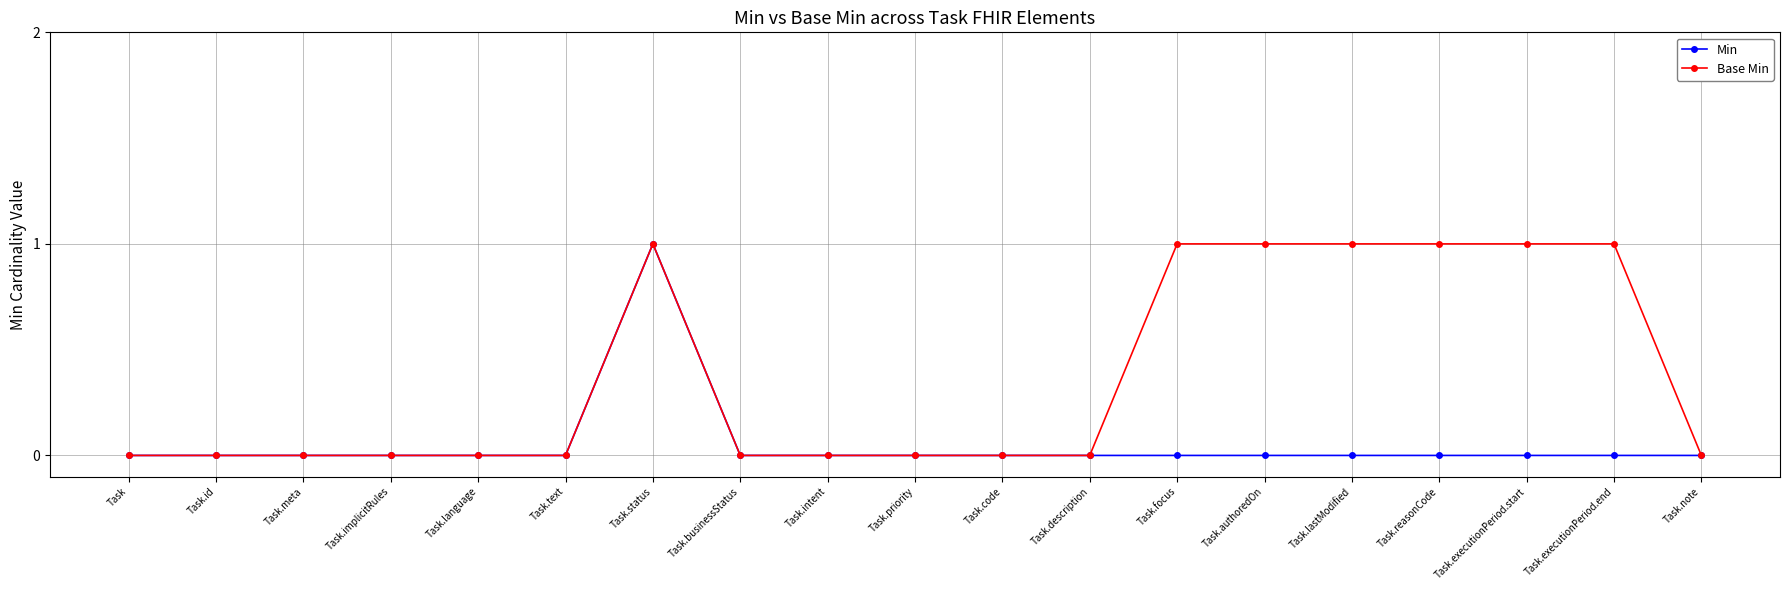

The Min series shows 0 at Task.code. True or false?

True